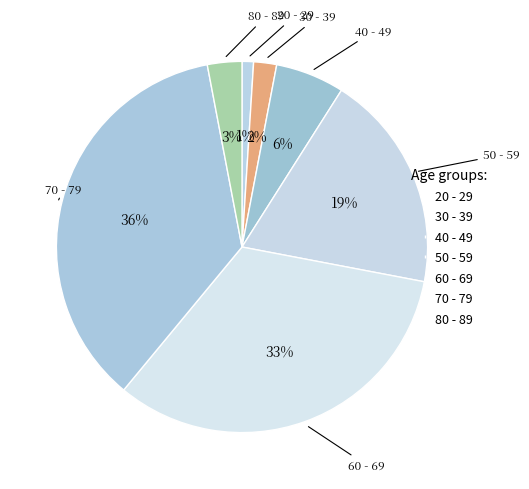

Is it true that 20 - 29 is 1% of the pie?

True